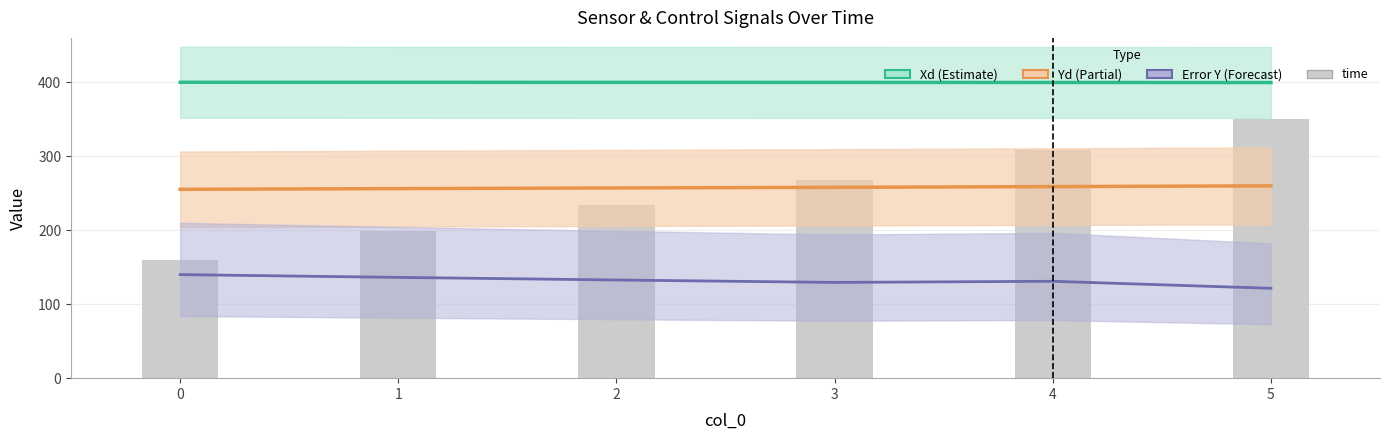

Is the value of time at 4 greater than the value of Error Y at 3?

Yes